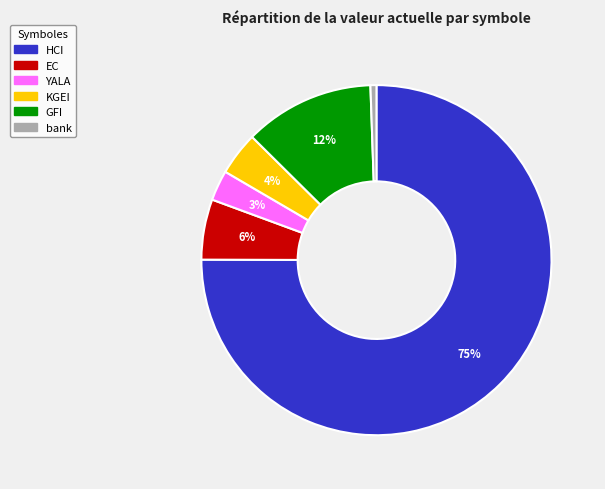

To the nearest percent, what portion does bank represent?

1%